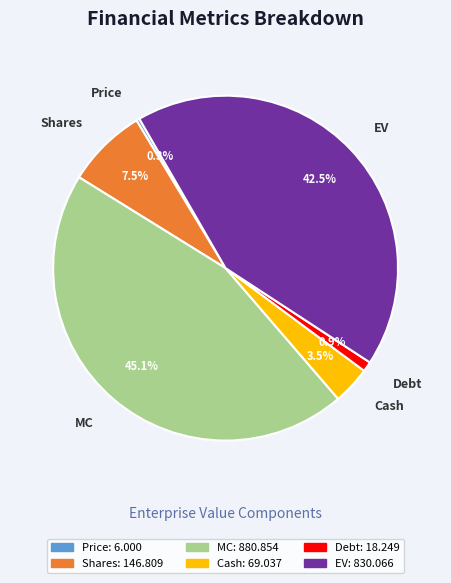

What is the ratio of the value at Cash to the value at Shares?

0.5